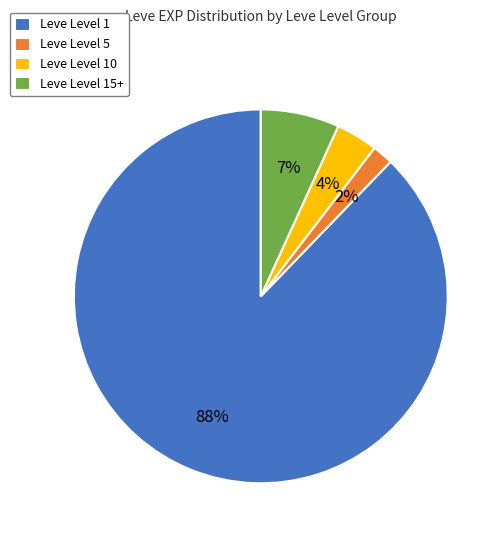

How many segments does this pie chart have?

4